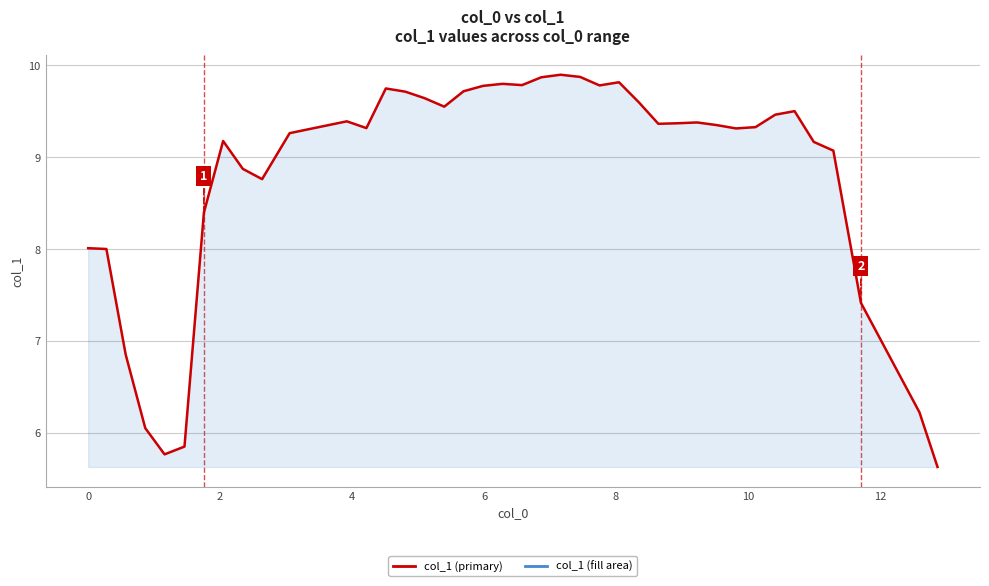

What is the smallest value displayed?

5.6